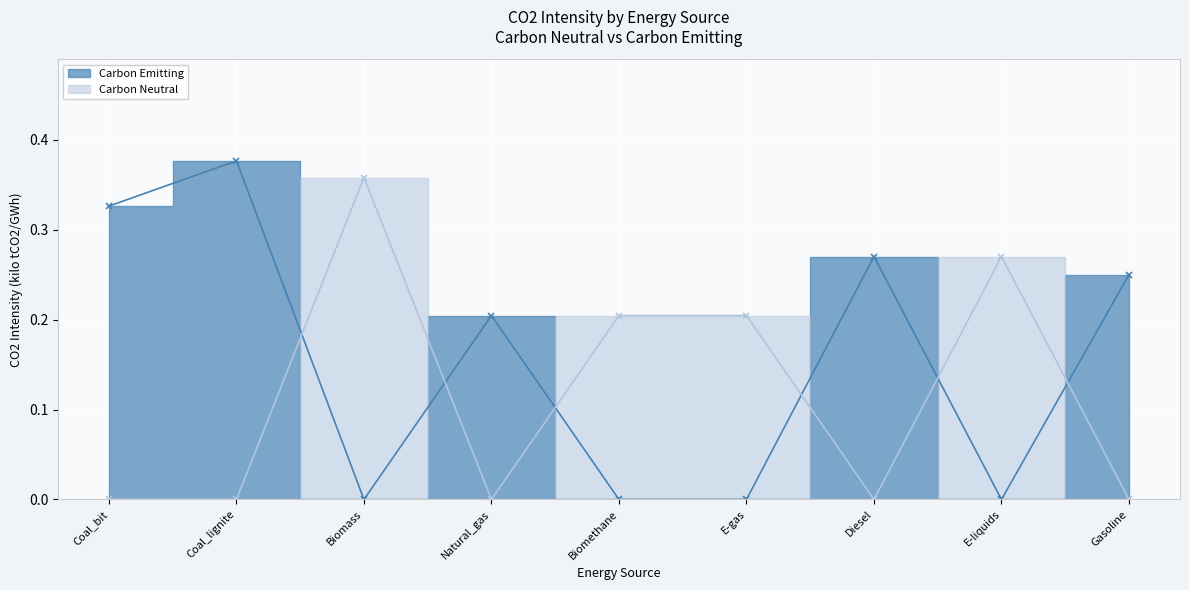

What is the maximum value for Carbon_Emitting?

0.4